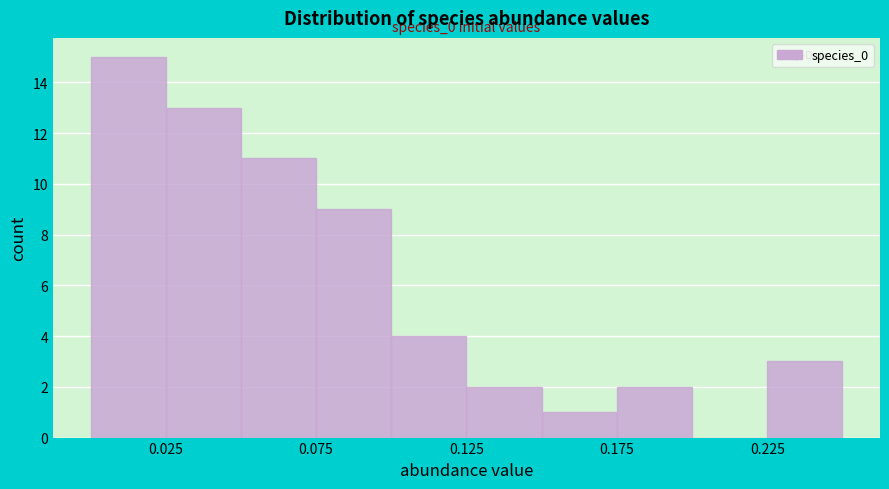

Over which range of the x-axis is the bar tallest?

0.000 to 0.025